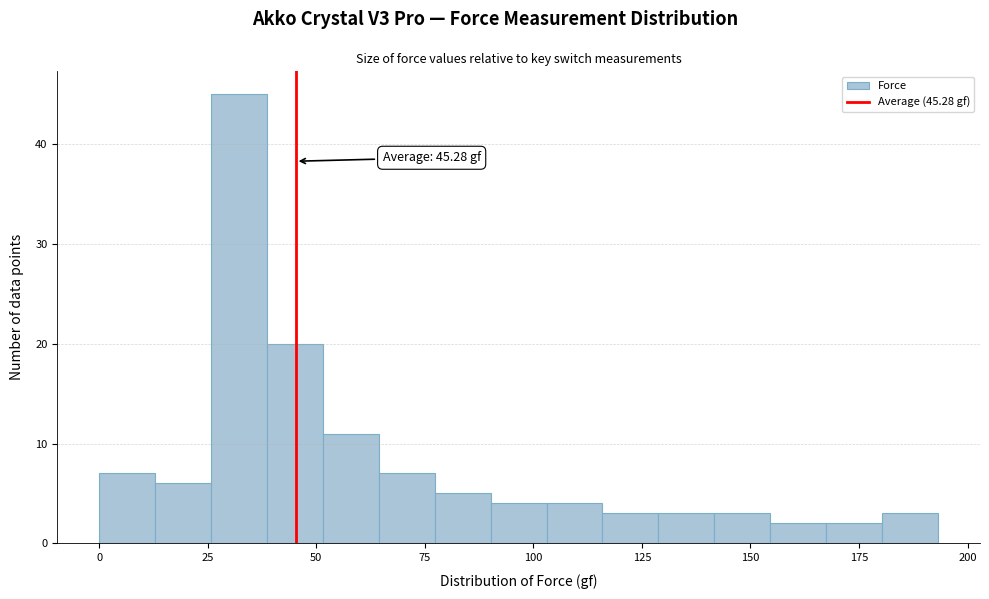

Around what value on the x-axis is the tallest bar? Give the approximate position of its centre, as read against the axis.

30